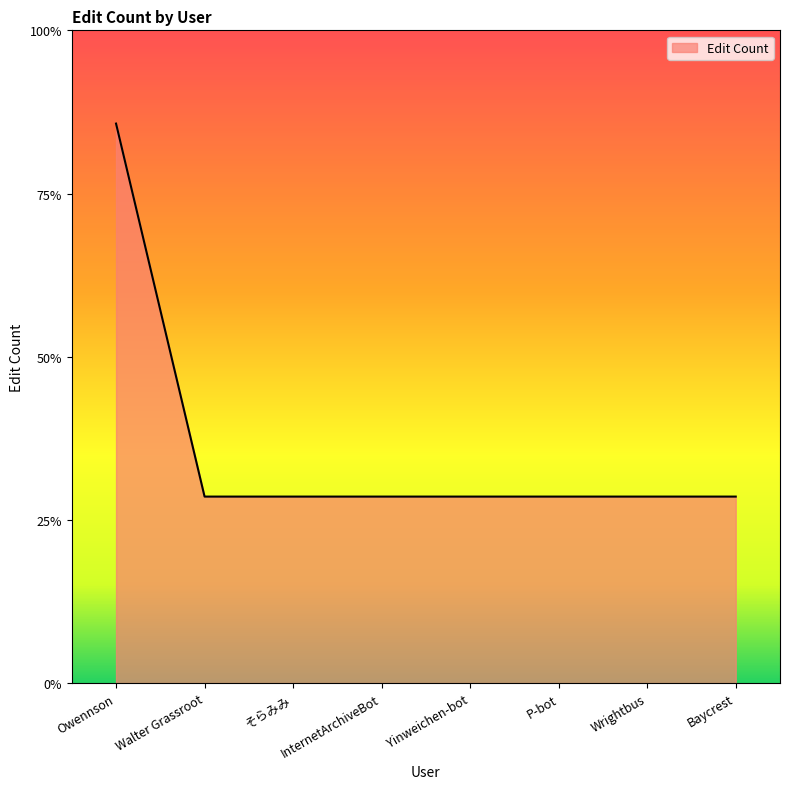

List the labels in order of value, largest first.

Owennson, Walter Grassroot, そらみみ, InternetArchiveBot, Yinweichen-bot, P-bot, Wrightbus, Baycrest